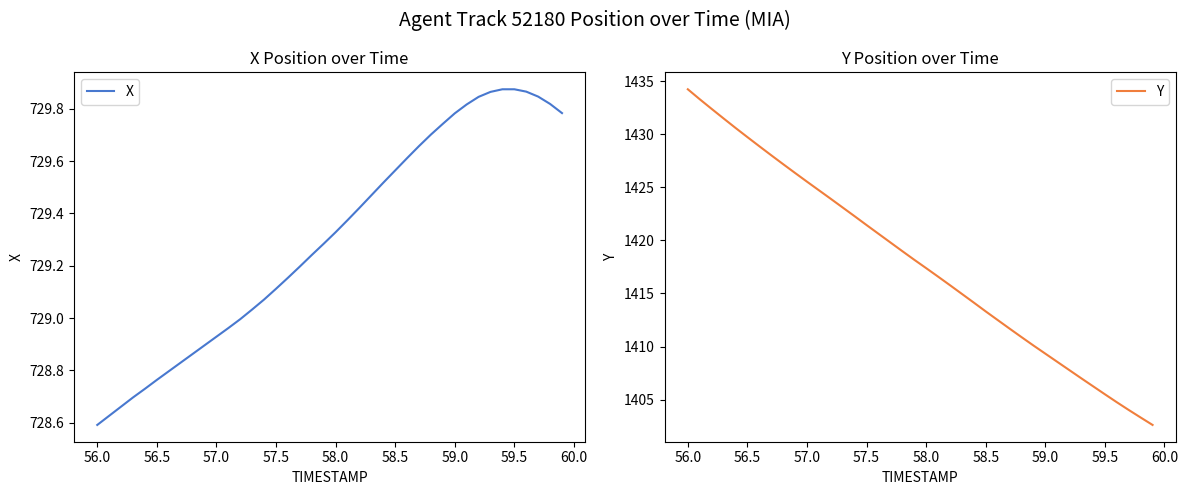

What is the difference between the second highest and minimum values in the Y series?

30.7